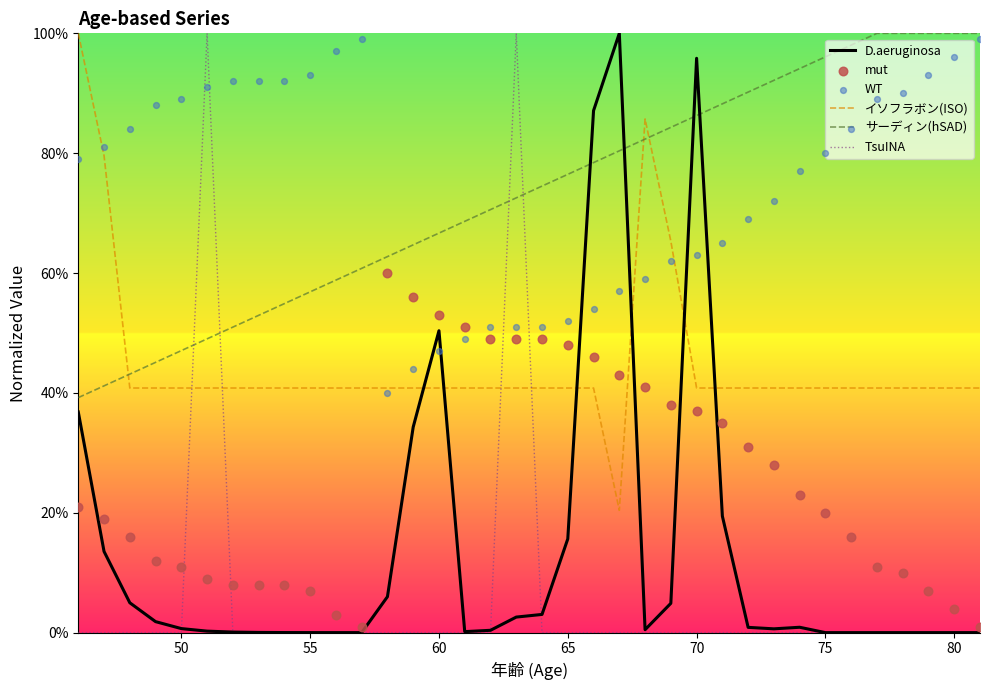

Which series has the largest Y range (max minus min)?

TsuINA